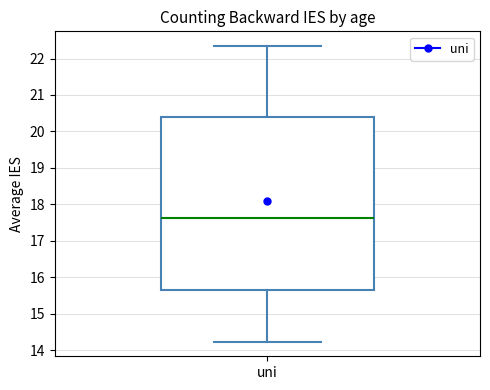

Read this box plot against the y-axis: the position of the median line, the range covered by the box, and the ends of both whiskers. The values are not printed on the chart, so give them approximately, as read against the axis.

median 17.6, box 15.7 to 20.4, whiskers 14.2 to 22.3